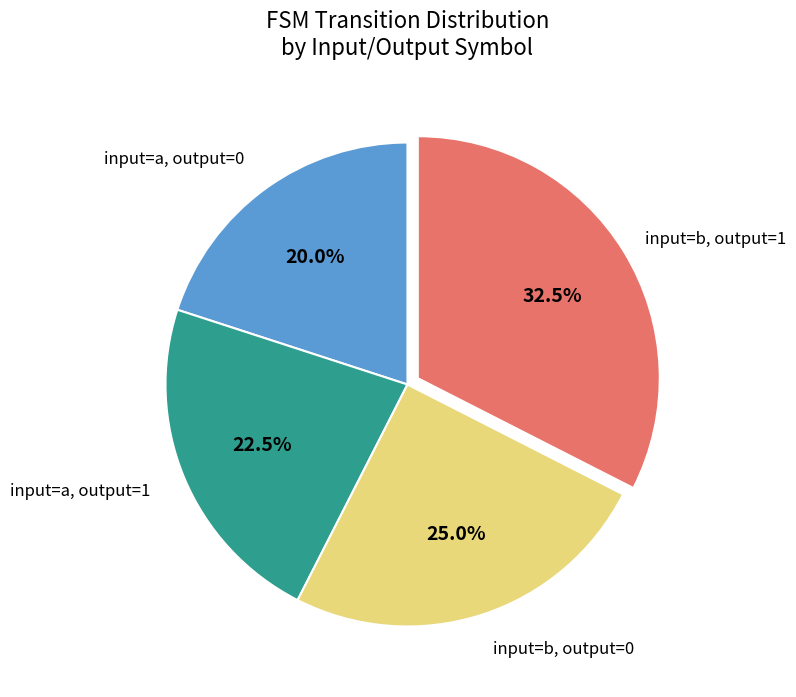

Approximately how many times larger is the value at input=a, output=0 compared to input=a, output=1?

0.9